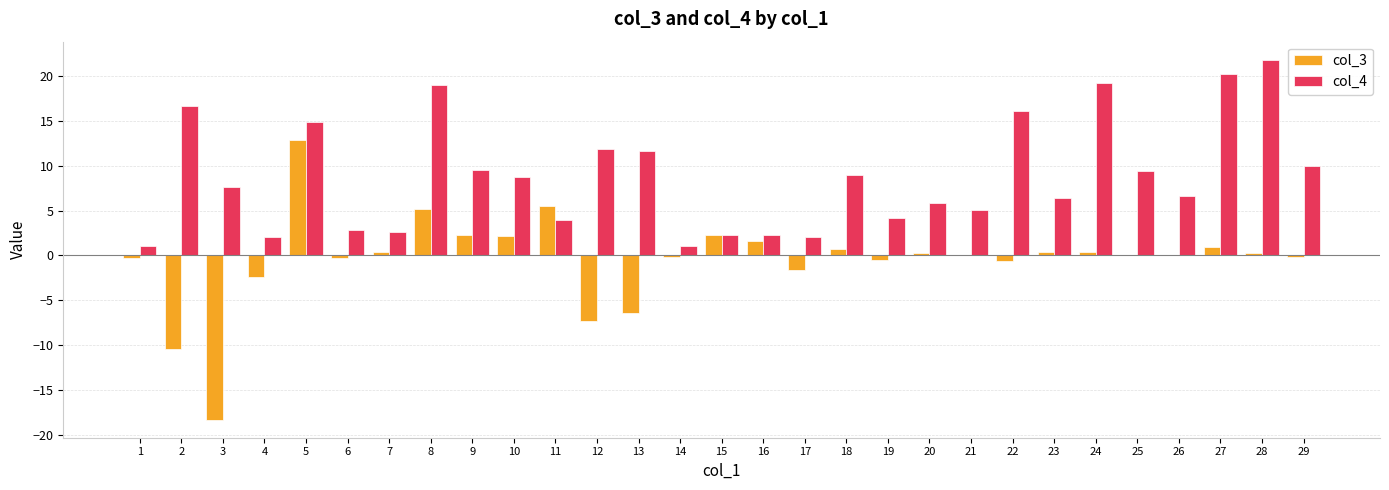

Is it true that col_4 equals 2.8 at 6?

True